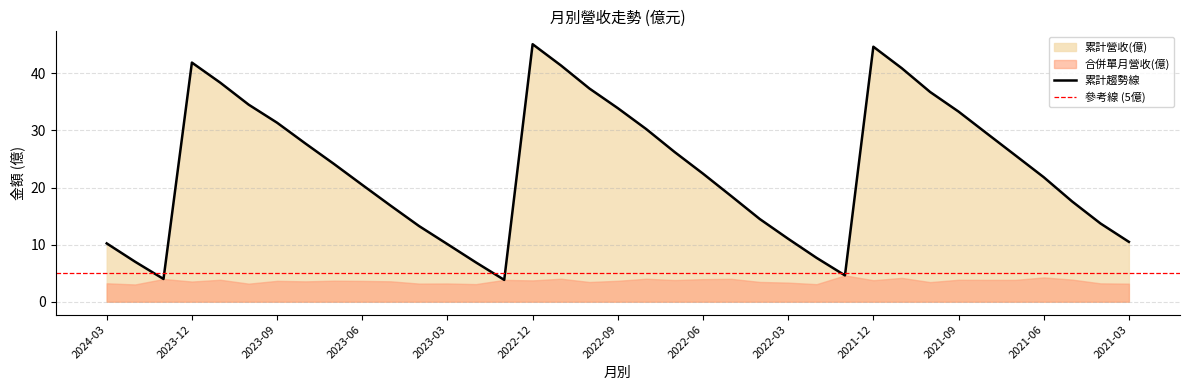

Reading left to right, list all the values displayed in this chart.

累計營收(億): 2024-03=10.2	2024-02=7.0	2024-01=4.0	2023-12=41.9	2023-11=38.4	2023-10=34.5	2023-09=31.4	2023-08=27.7	2023-07=24.1	2023-06=20.5	2023-05=16.8	2023-04=13.2	2023-03=10.1	2023-02=6.9	2023-01=3.8	2022-12=45.1	2022-11=41.4	2022-10=37.3	2022-09=33.9	2022-08=30.2	2022-07=26.2	2022-06=22.4	2022-05=18.5	2022-04=14.5	2022-03=11.0	2022-02=7.7	2022-01=4.6	2021-12=44.7	2021-11=40.9	2021-10=36.7	2021-09=33.3	2021-08=29.5	2021-07=25.6	2021-06=21.8	2021-05=17.6	2021-04=13.7	2021-03=10.5
合併累計營收(億): 2024-03=10.2	2024-02=7.0	2024-01=4.0	2023-12=41.9	2023-11=38.4	2023-10=34.5	2023-09=31.4	2023-08=27.7	2023-07=24.1	2023-06=20.5	2023-05=16.8	2023-04=13.2	2023-03=10.1	2023-02=6.9	2023-01=3.8	2022-12=45.1	2022-11=41.4	2022-10=37.3	2022-09=33.9	2022-08=30.2	2022-07=26.2	2022-06=22.4	2022-05=18.5	2022-04=14.5	2022-03=11.0	2022-02=7.7	2022-01=4.6	2021-12=44.7	2021-11=40.9	2021-10=36.7	2021-09=33.3	2021-08=29.5	2021-07=25.6	2021-06=21.8	2021-05=17.6	2021-04=13.7	2021-03=10.5
單月營收(億): 2024-03=3.2	2024-02=3.0	2024-01=4.0	2023-12=3.5	2023-11=3.8	2023-10=3.2	2023-09=3.6	2023-08=3.6	2023-07=3.7	2023-06=3.6	2023-05=3.6	2023-04=3.2	2023-03=3.2	2023-02=3.1	2023-01=3.8	2022-12=3.7	2022-11=4.0	2022-10=3.5	2022-09=3.7	2022-08=4.0	2022-07=3.8	2022-06=4.0	2022-05=4.0	2022-04=3.5	2022-03=3.3	2022-02=3.1	2022-01=4.6	2021-12=3.8	2021-11=4.2	2021-10=3.4	2021-09=3.8	2021-08=3.8	2021-07=3.8	2021-06=4.2	2021-05=3.9	2021-04=3.2	2021-03=3.2
合併單月營收(億): 2024-03=3.2	2024-02=3.0	2024-01=4.0	2023-12=3.5	2023-11=3.8	2023-10=3.2	2023-09=3.6	2023-08=3.6	2023-07=3.7	2023-06=3.6	2023-05=3.6	2023-04=3.2	2023-03=3.2	2023-02=3.1	2023-01=3.8	2022-12=3.7	2022-11=4.0	2022-10=3.5	2022-09=3.7	2022-08=4.0	2022-07=3.8	2022-06=4.0	2022-05=4.0	2022-04=3.5	2022-03=3.3	2022-02=3.1	2022-01=4.6	2021-12=3.8	2021-11=4.2	2021-10=3.4	2021-09=3.8	2021-08=3.8	2021-07=3.8	2021-06=4.2	2021-05=3.9	2021-04=3.2	2021-03=3.2